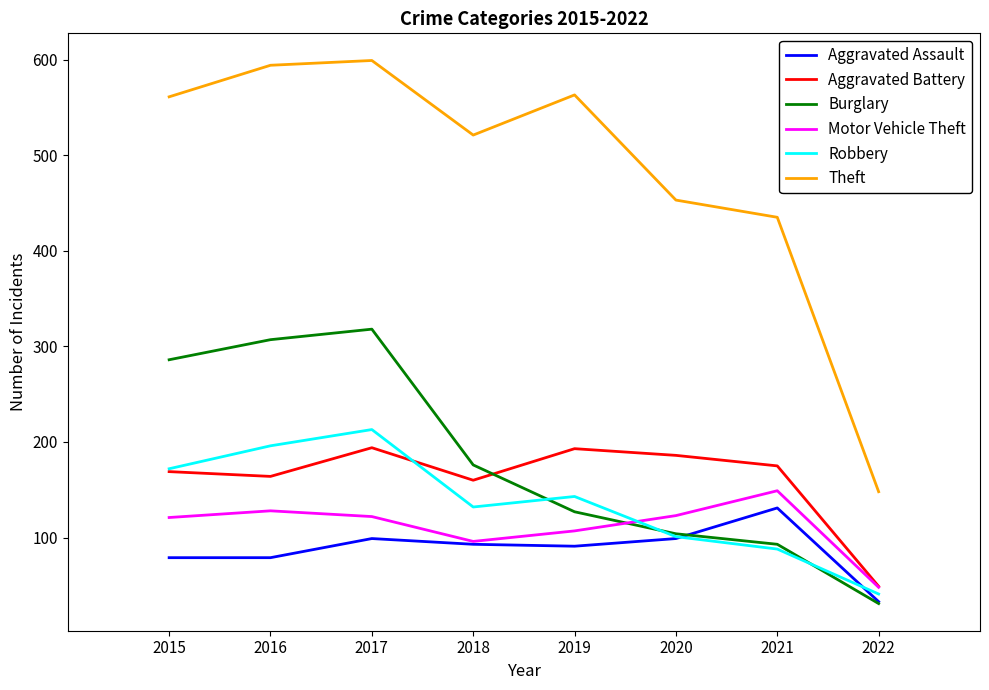

Which series ends up on top after the final intersection of Robbery and Burglary?

Robbery